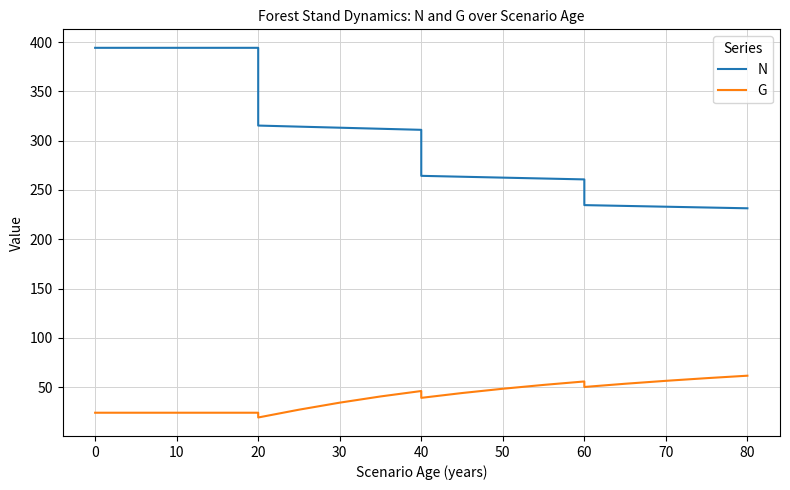

What is the maximum value for N?

394.1